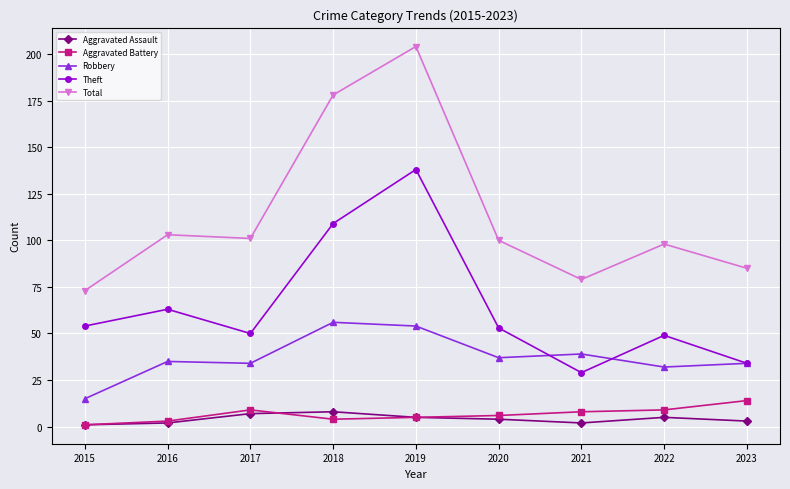

Reading left to right, what are all the values shown in this chart?

Aggravated Assault: 1	2	7	8	5	4	2	5	3
Aggravated Battery: 1	3	9	4	5	6	8	9	14
Robbery: 15	35	34	56	54	37	39	32	34
Theft: 54	63	50	109	138	53	29	49	34
Total: 73	103	101	178	204	100	79	98	85